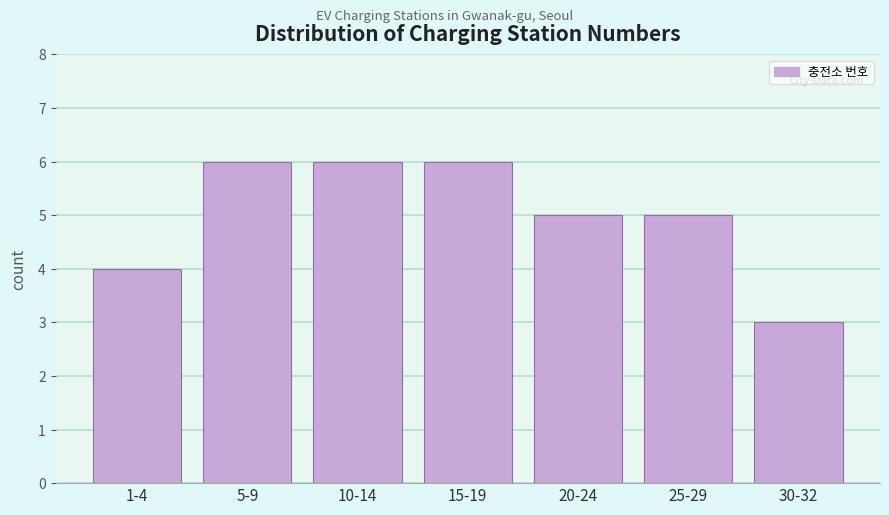

Reading left to right, list all the values displayed in this chart.

4	6	6	6	5	5	3